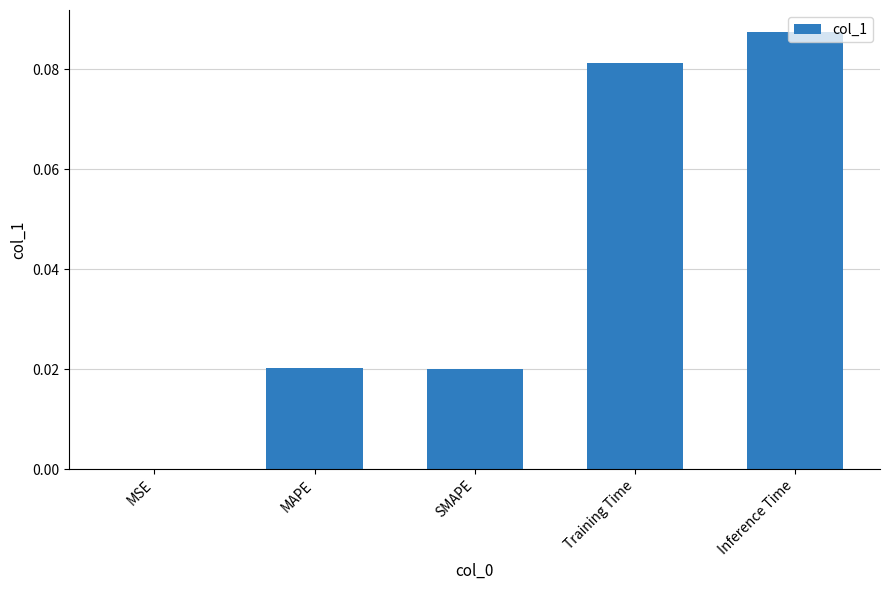

Is it true that the value at MAPE is 0.0?

True